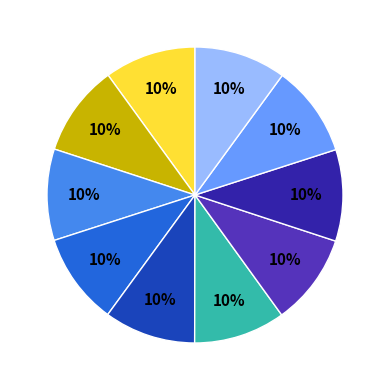

Is there a majority slice in this chart?

No